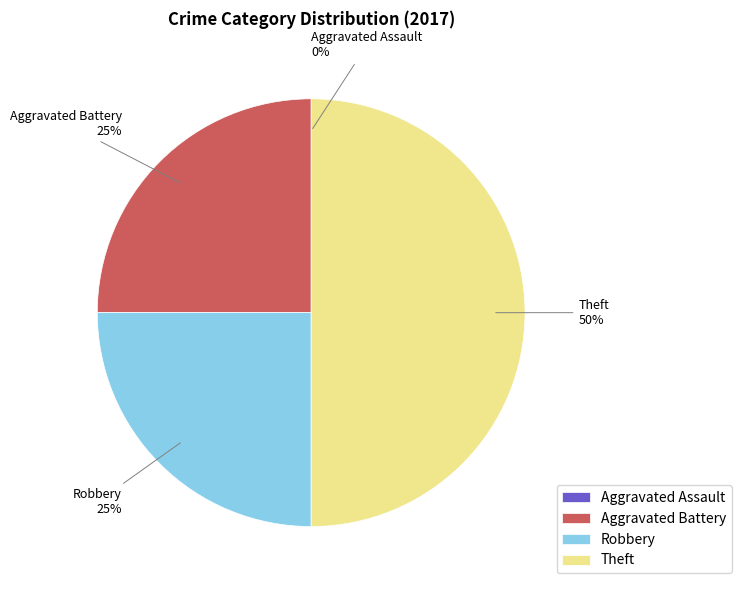

To the nearest percent, what is the average slice percentage?

25%